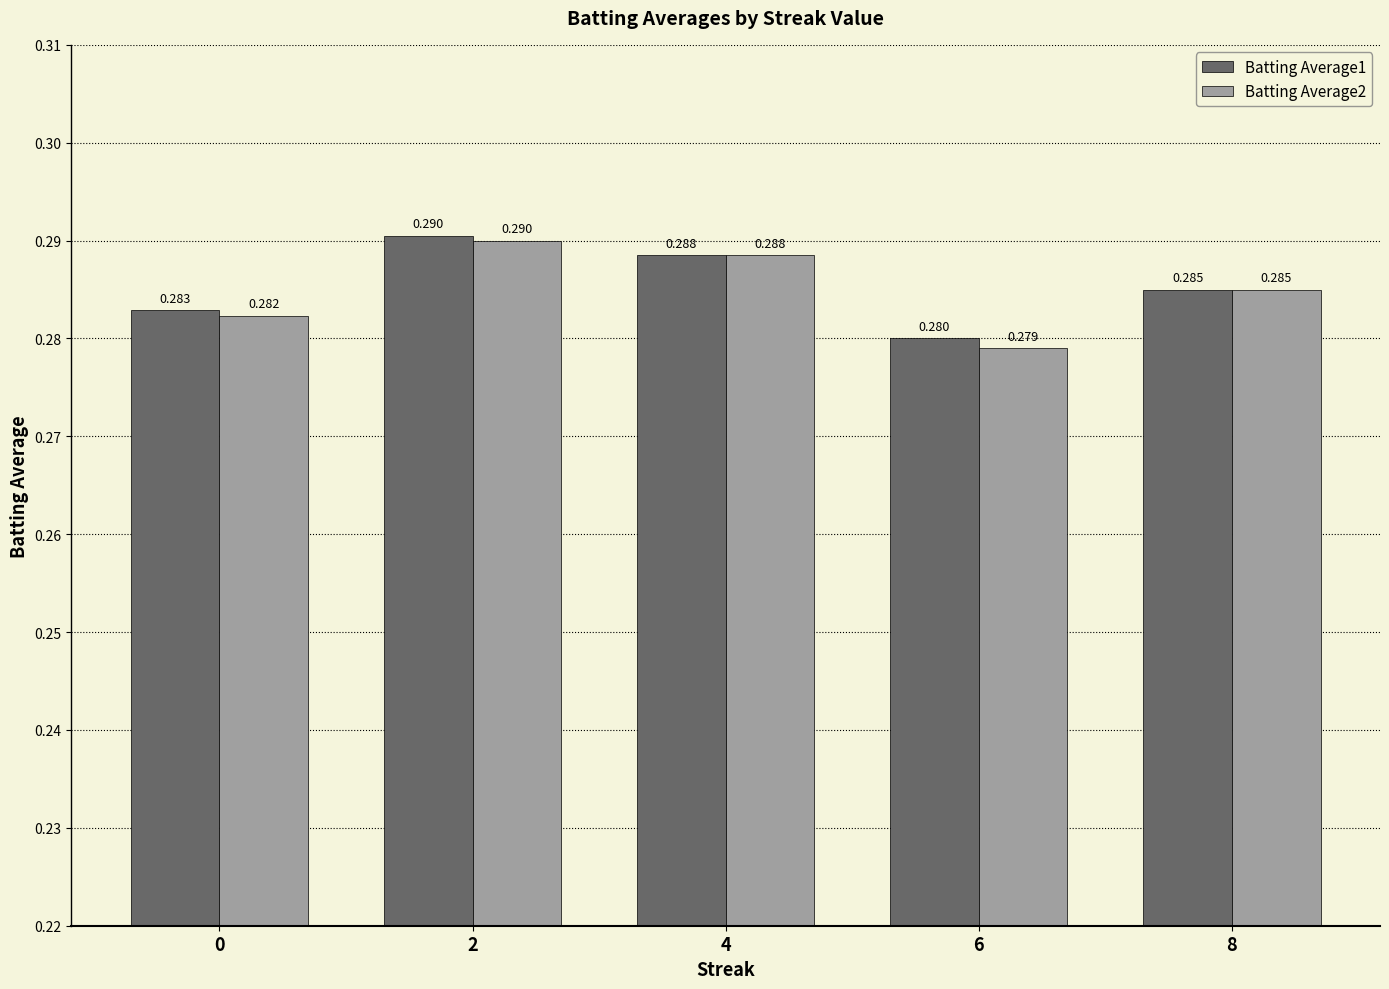

Rank the series by their maximum value, from lowest to highest.

Batting Average2, Batting Average1